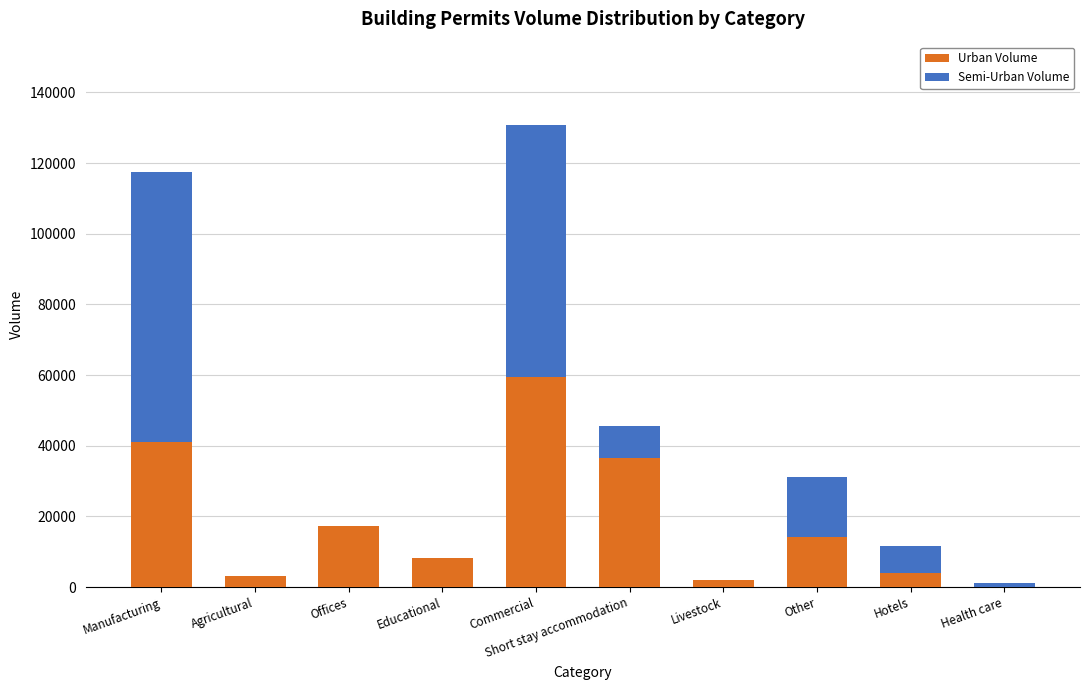

Is it true that Urban Volume equals 14272 at Other?

True